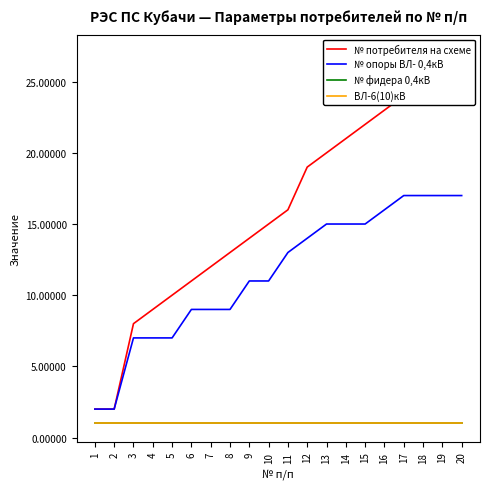

What is the average value of the № фидера 0,4кВ series?

1